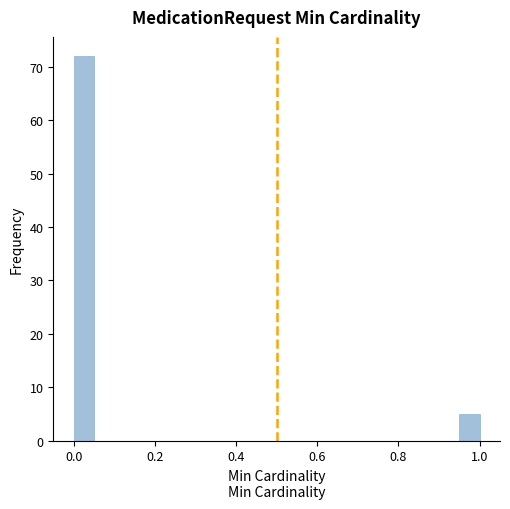

Around what value on the x-axis is the tallest bar? Give the approximate position of its centre, as read against the axis.

0.02